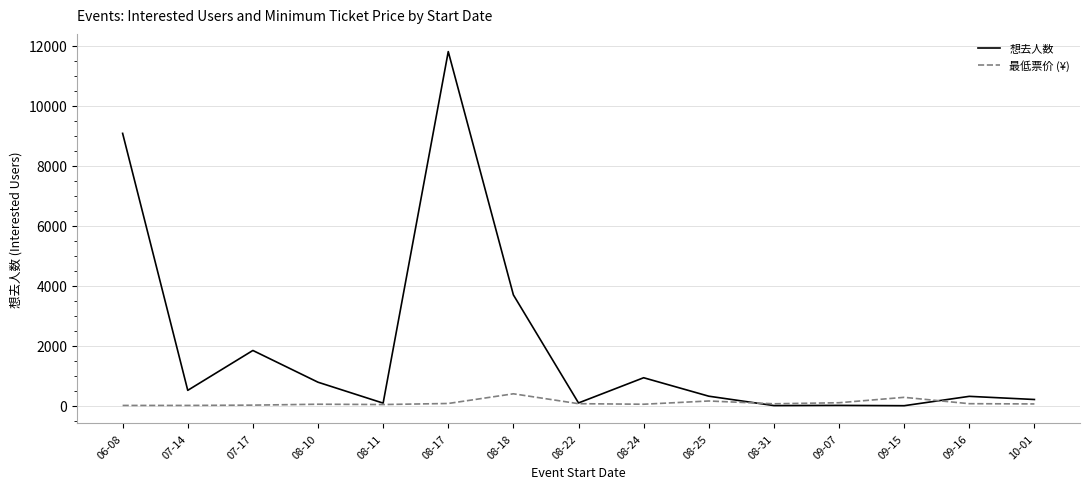

Which category has the highest value across all series?

08-17